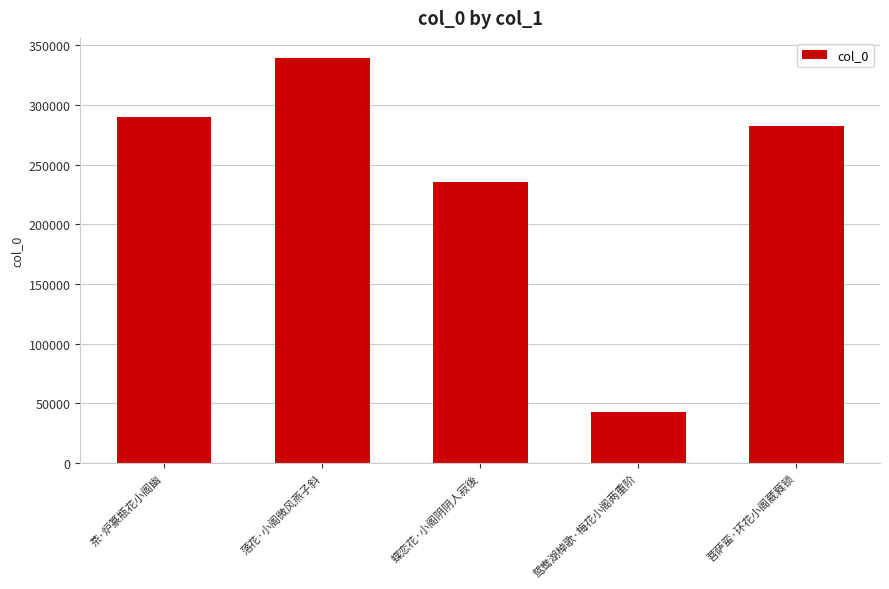

Is it true that the value at 落花·小阁微风燕子斜 is 339312?

True